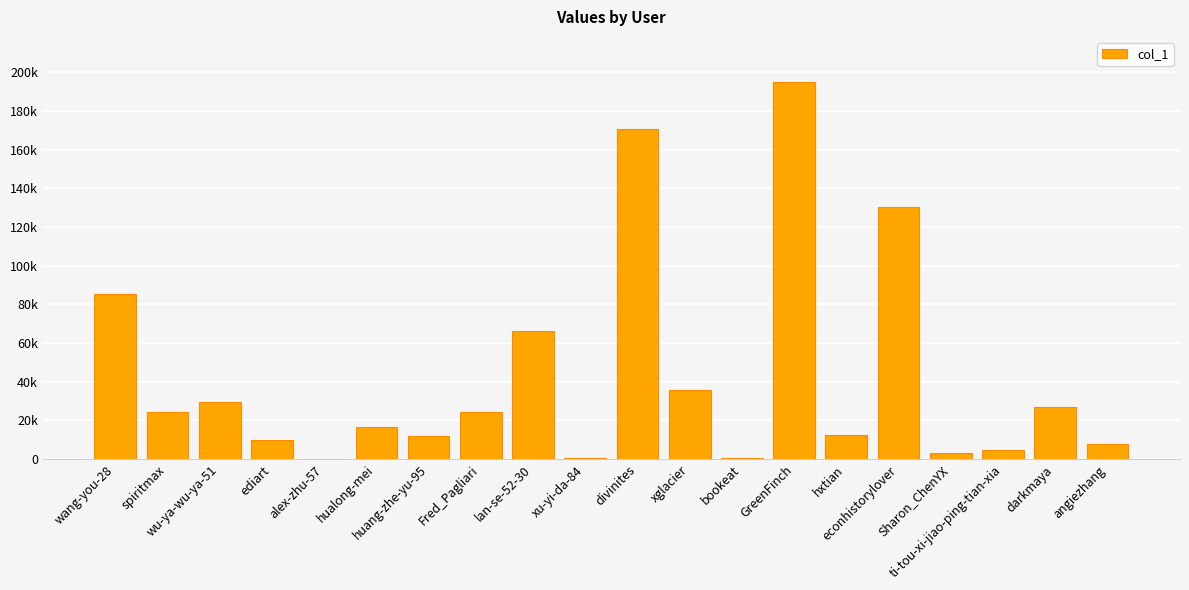

List the labels in order of value, largest first.

GreenFinch, divinites, econhistorylover, wang-you-28, lan-se-52-30, xglacier, wu-ya-wu-ya-51, darkmaya, Fred_Pagliari, spiritmax, hualong-mei, hxtian, huang-zhe-yu-95, ediart, angiezhang, ti-tou-xi-jiao-ping-tian-xia, Sharon_ChenYX, xu-yi-da-84, bookeat, alex-zhu-57